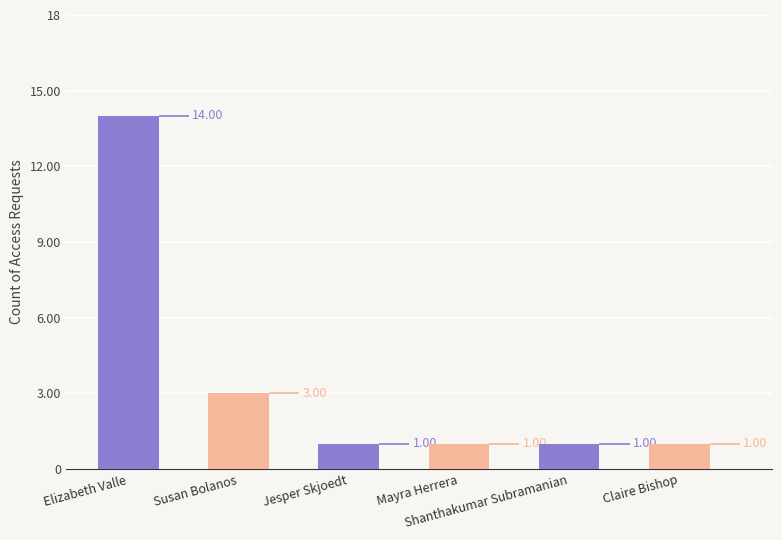

Reading left to right, transcribe all the data shown in this chart.

Elizabeth Valle=14	Susan Bolanos=3	Jesper Skjoedt=1	Mayra Herrera=1	Shanthakumar Subramanian=1	Claire Bishop=1